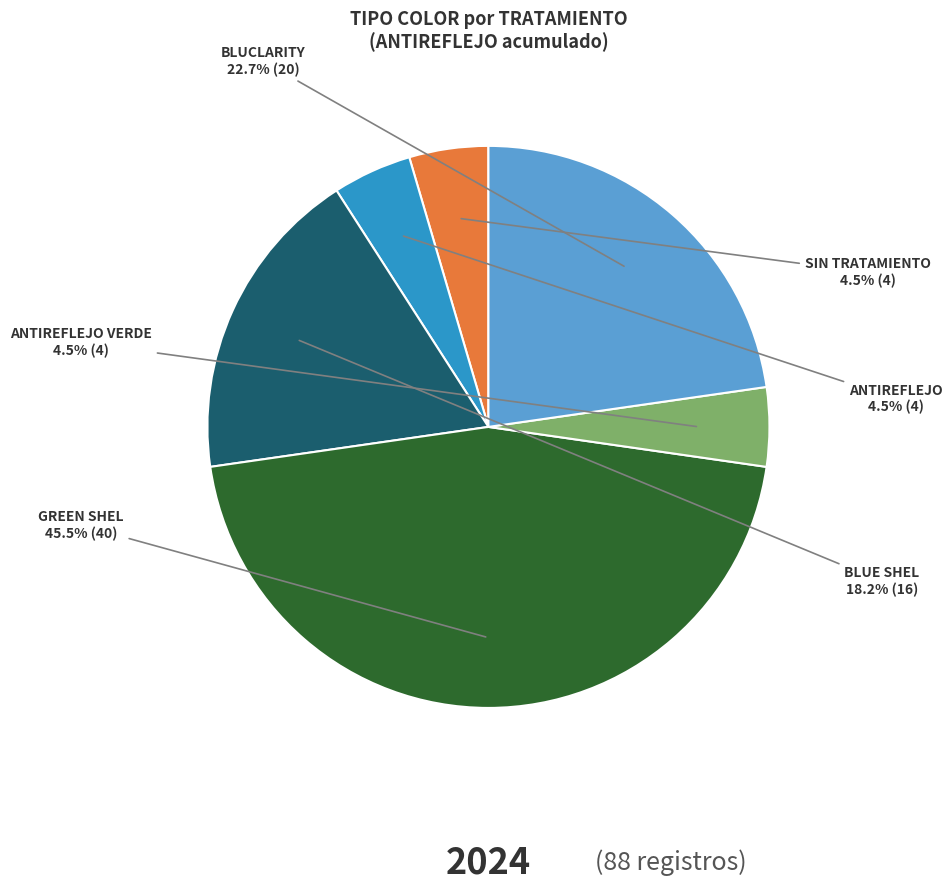

Is there a majority slice in this chart?

No